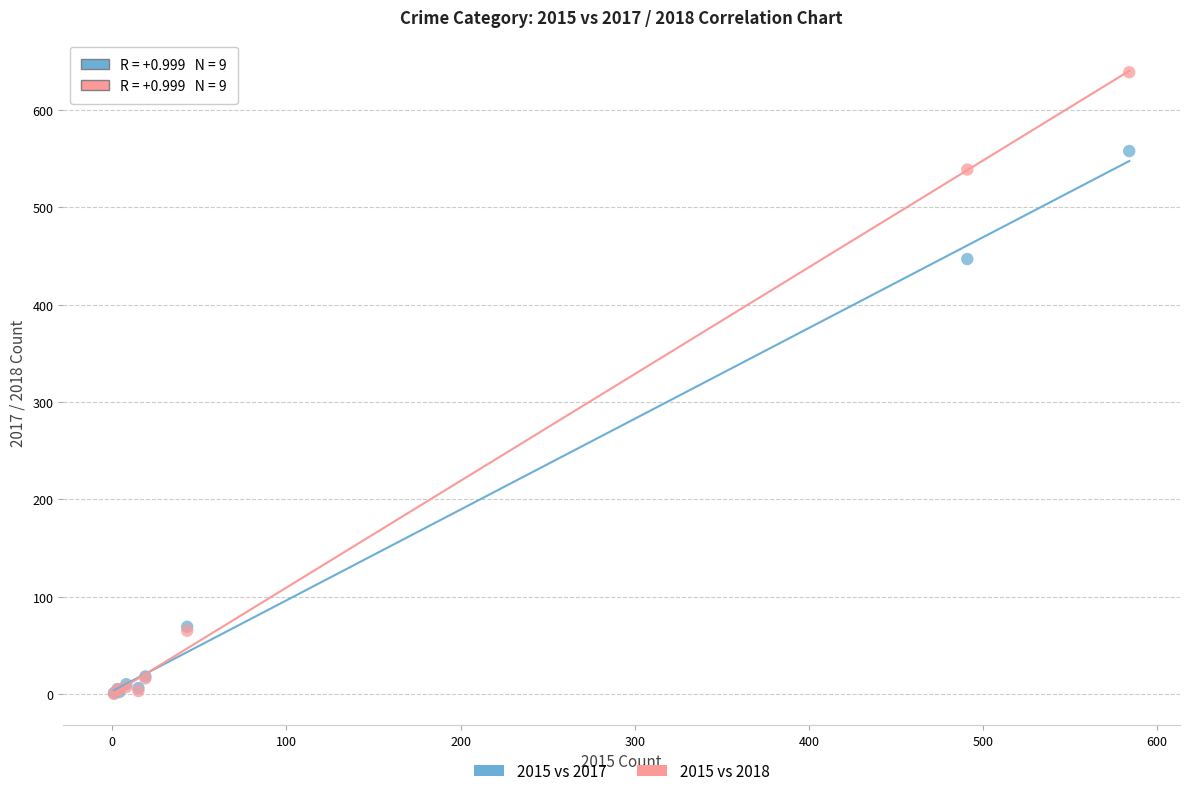

Across all series, what Y value is closest to 319?

447